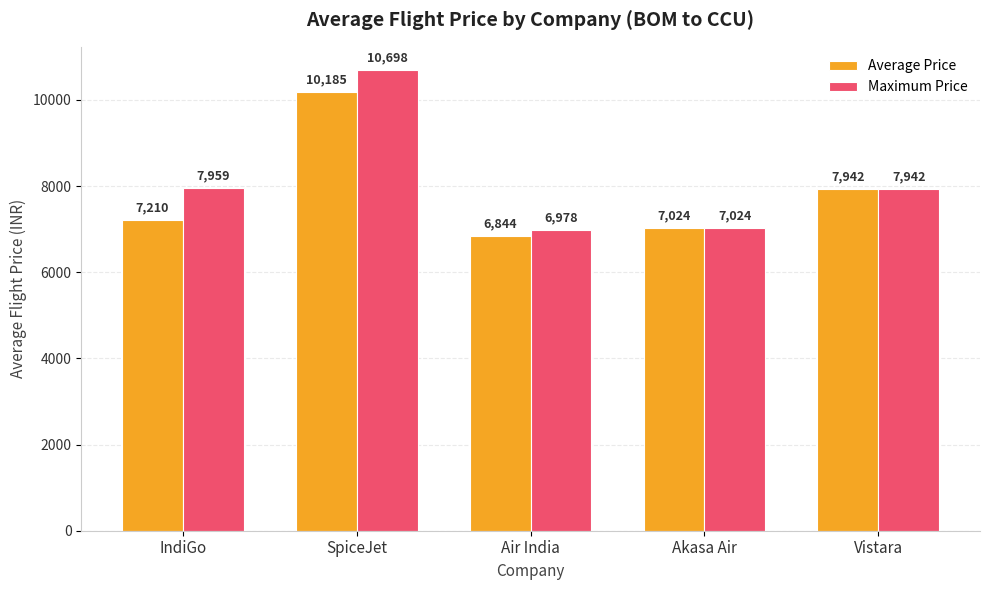

How many data points in Average Price are less than 7210?

2